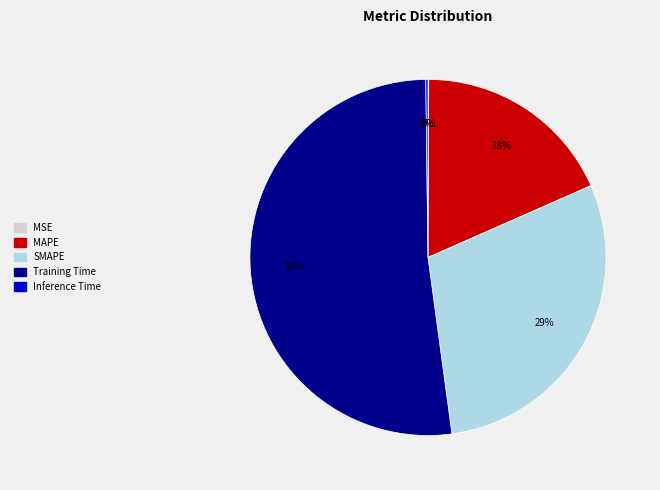

True or false: SMAPE accounts for 15% of the total.

False